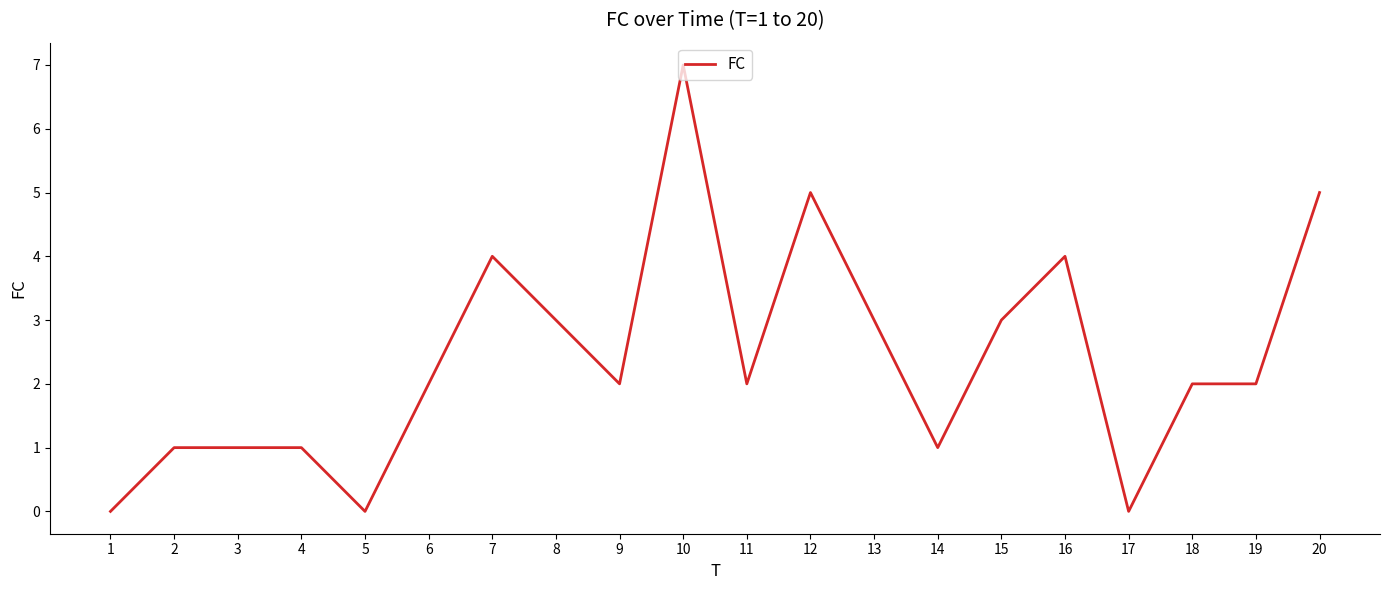

Reading left to right, what are all the values shown in this chart?

1=0	2=1	3=1	4=1	5=0	6=2	7=4	8=3	9=2	10=7	11=2	12=5	13=3	14=1	15=3	16=4	17=0	18=2	19=2	20=5